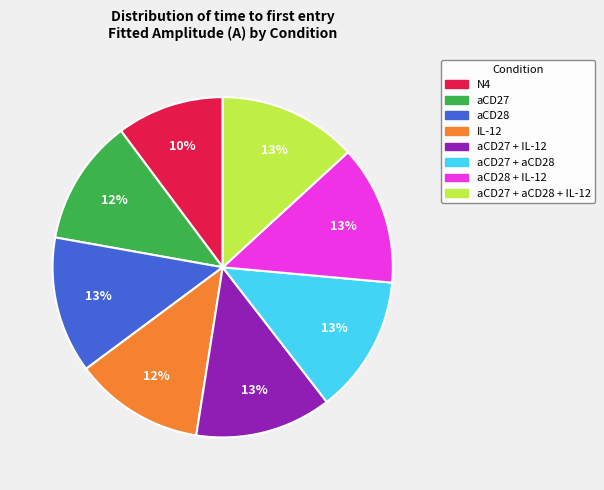

To the nearest percent, what is the difference between the aCD27 + aCD28 + IL-12 and IL-12 slice percentages?

1%